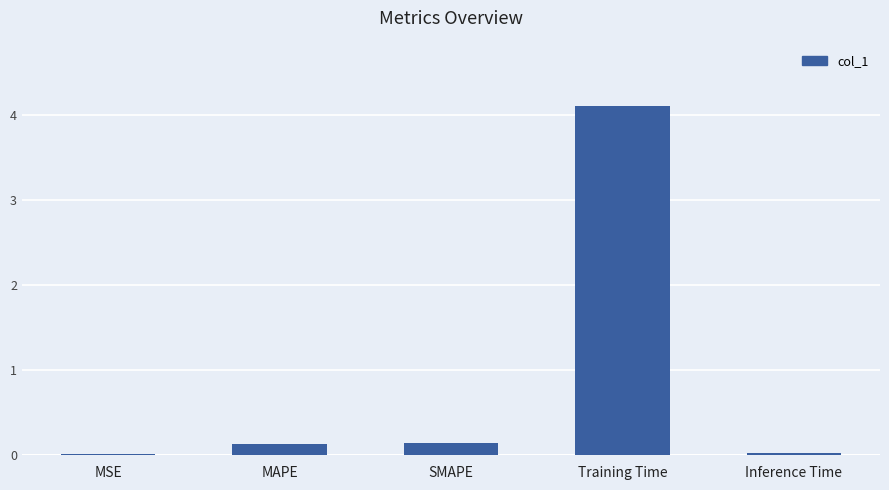

True or false: the data shows 0.0 at Inference Time.

True